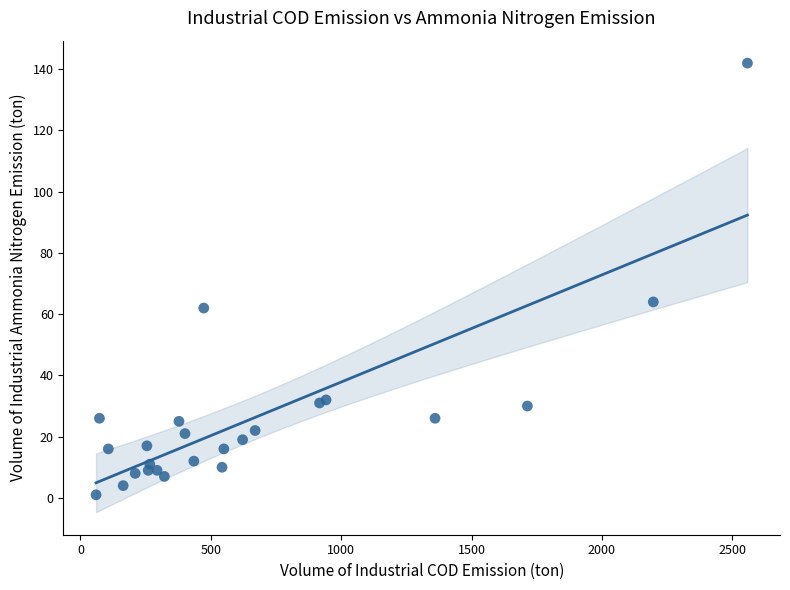

What Y value in the scatter plot is closest to 71?

64